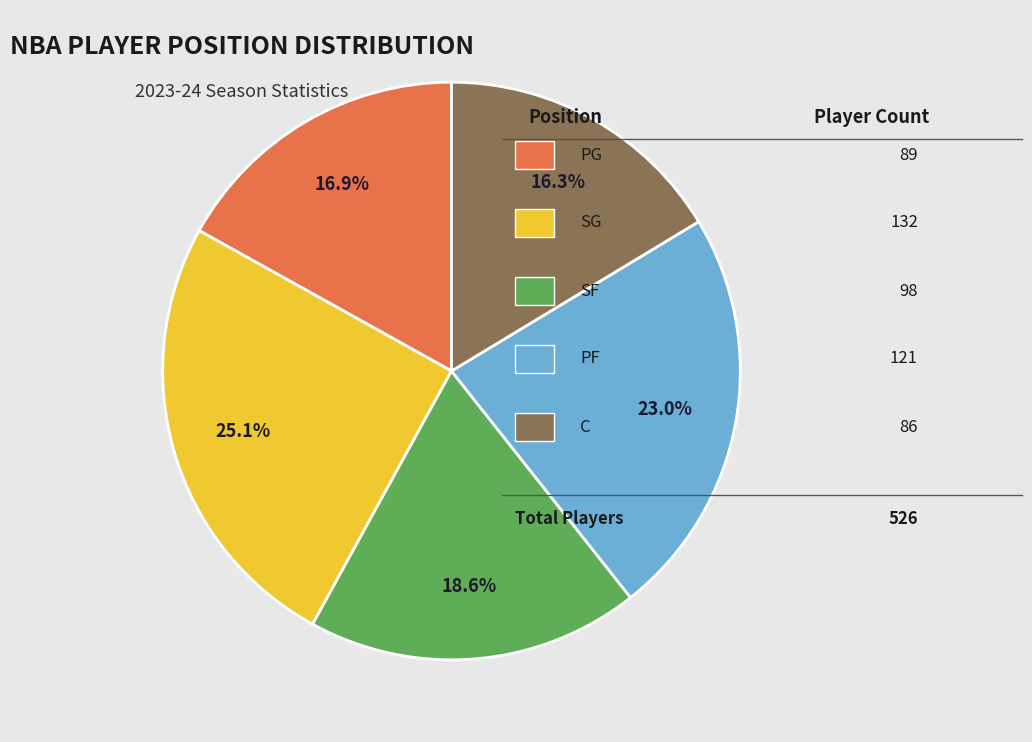

Is there any slice that represents more than half of the pie?

No